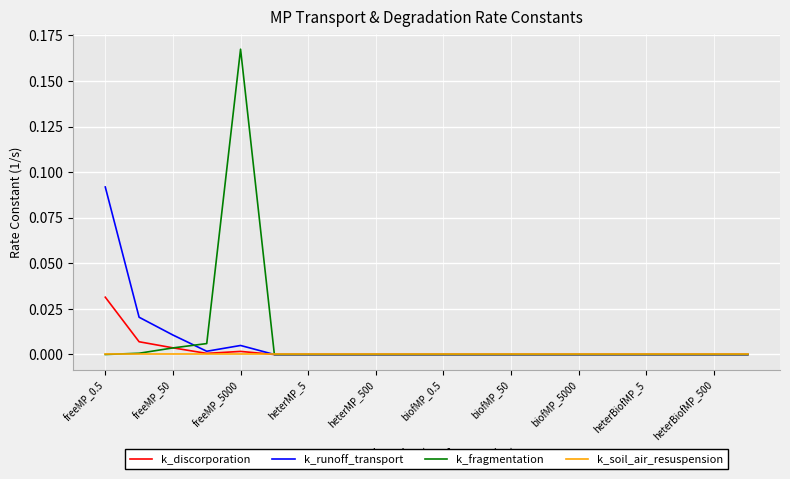

Which series has the largest range (max minus min)?

k_fragmentation